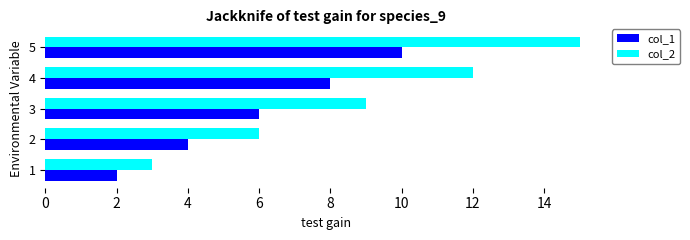

What is the difference between the second highest and minimum values in the col_1 series?

6